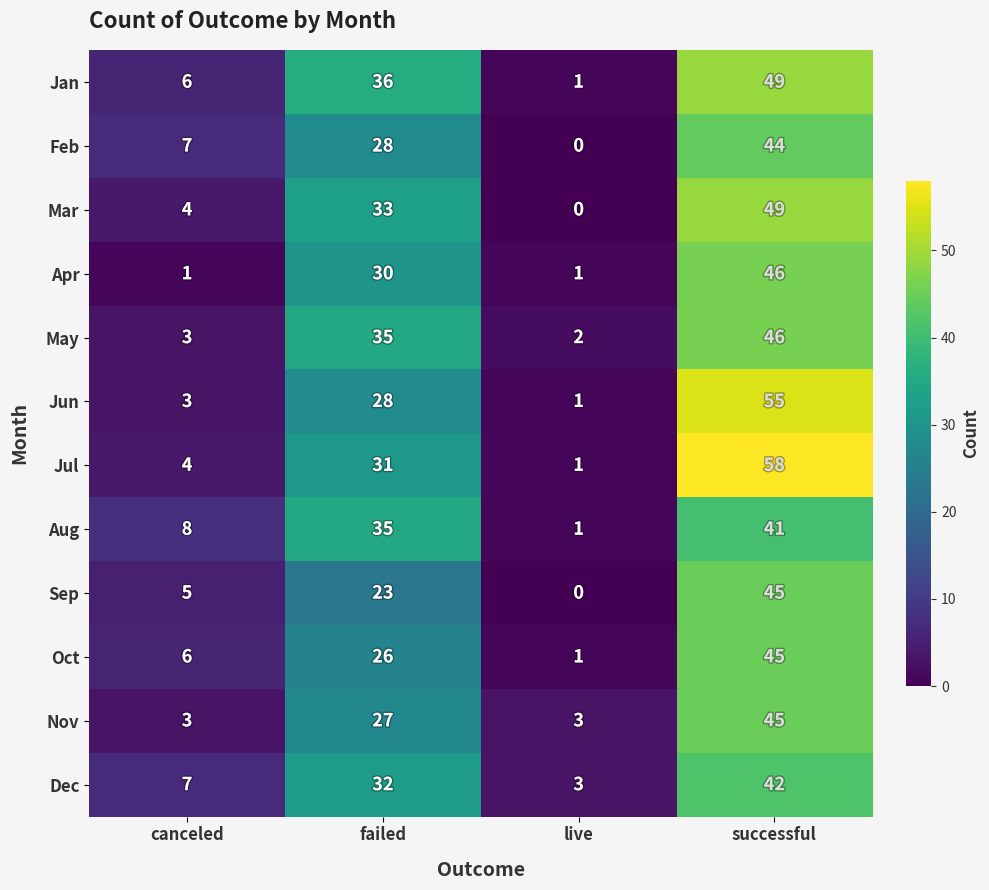

What is the sum of all Mar values?

86